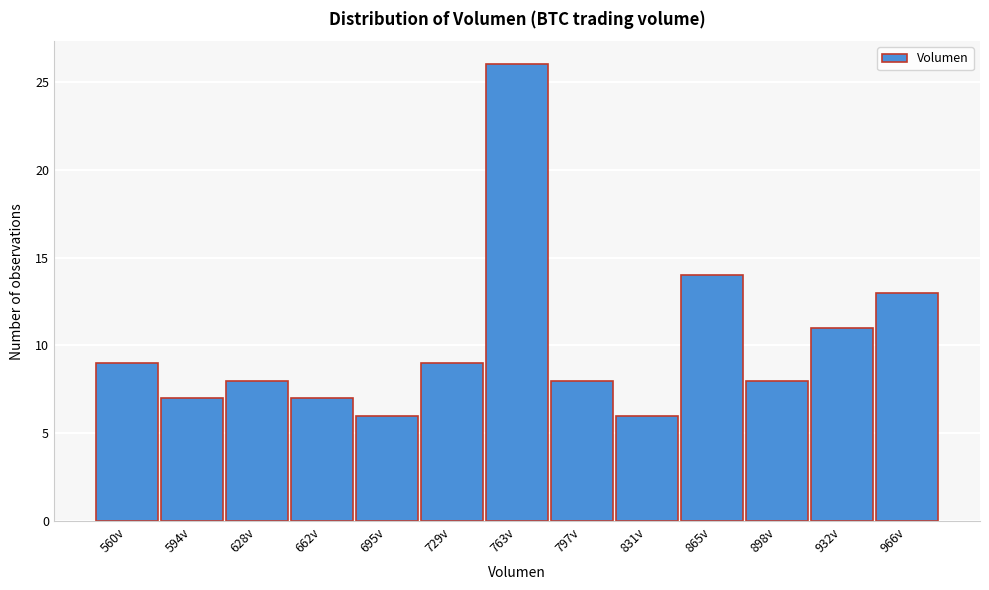

Reading right to left, transcribe all the data shown in this chart.

13	11	8	14	6	8	26	9	6	7	8	7	9